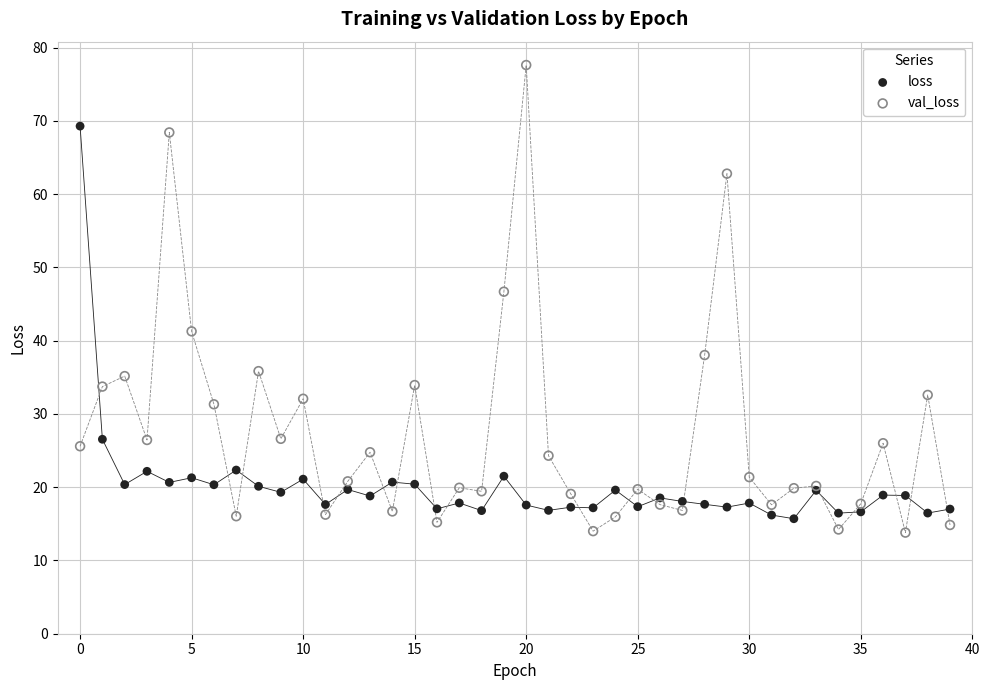

Which series reaches the maximum Y coordinate?

val_loss